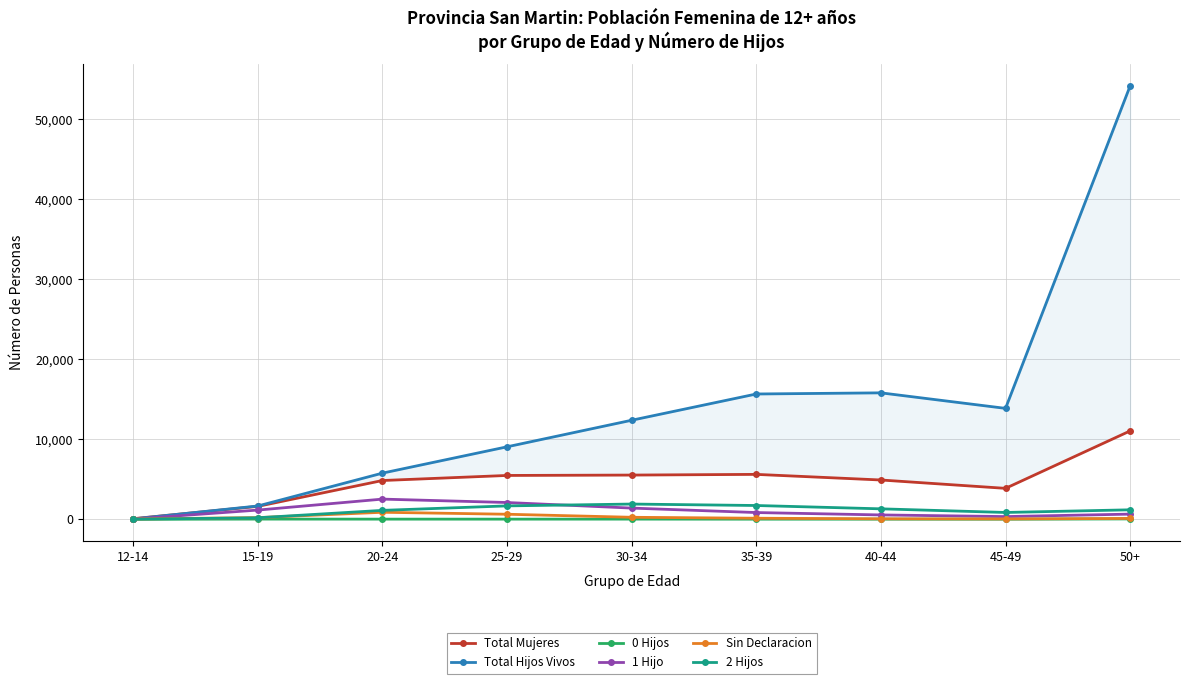

The Total Mujeres series shows 8778 at 30-34. True or false?

False